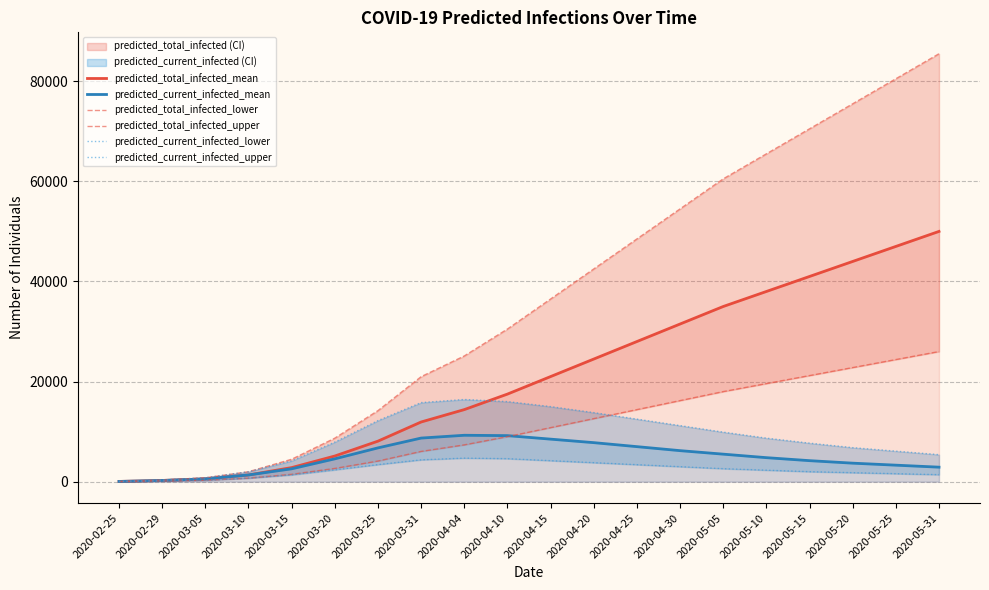

Which series changed the most between 2020-04-30 and 2020-05-15?

predicted_total_infected_upper